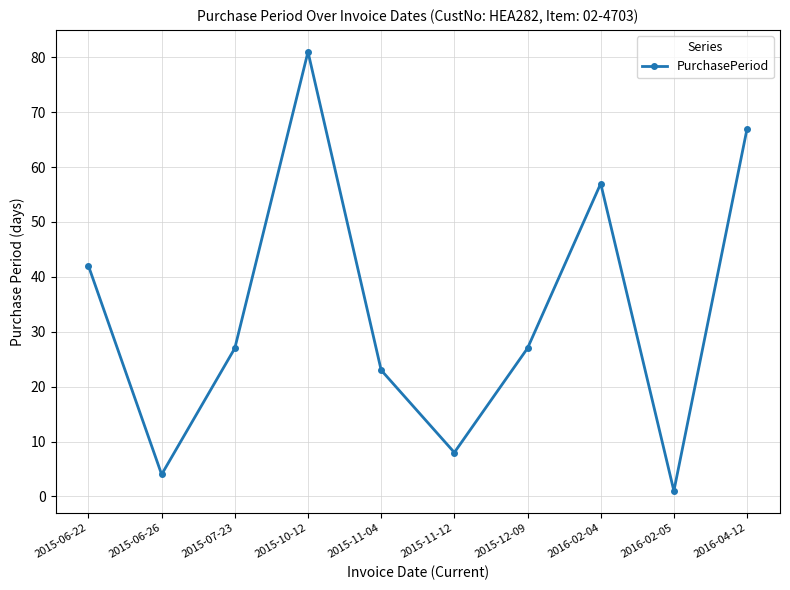

How many series are shown in this chart?

1